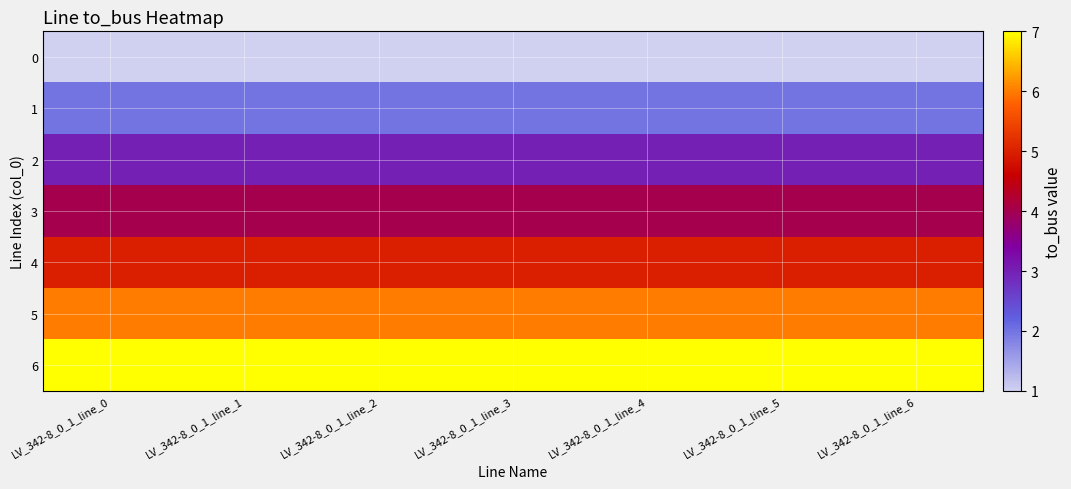

Which series has the largest total across all categories?

6